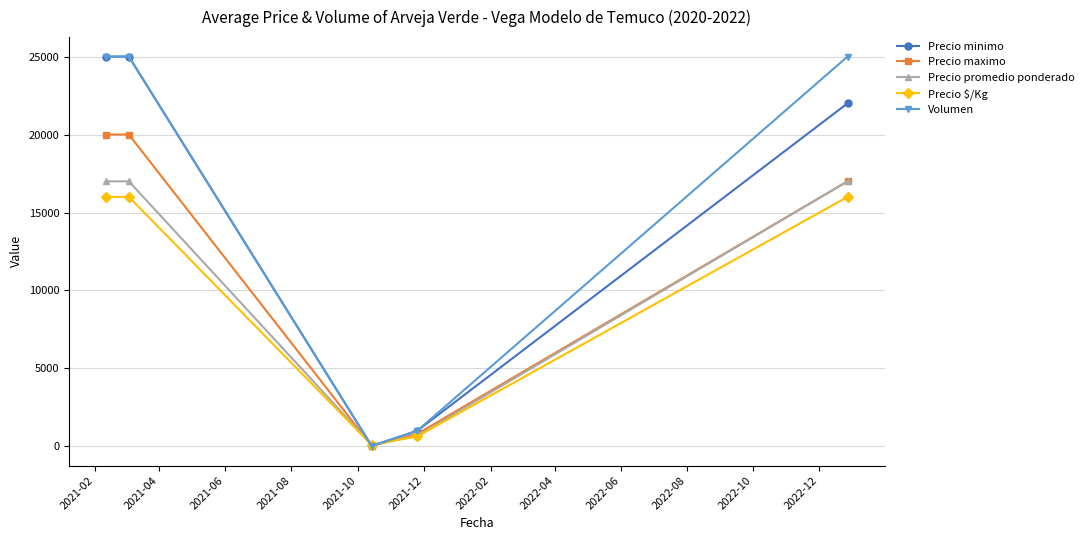

Reading left to right, what are all the values shown in this chart?

Precio minimo: 25000	25000	35	1000	22000
Precio maximo: 20000	20000	30	800	17000
Precio promedio ponderado: 17000	17000	110	680	17000
Precio $/Kg: 16000	16000	100	640	16000
Volumen: 25000	25000	20	1000	25000